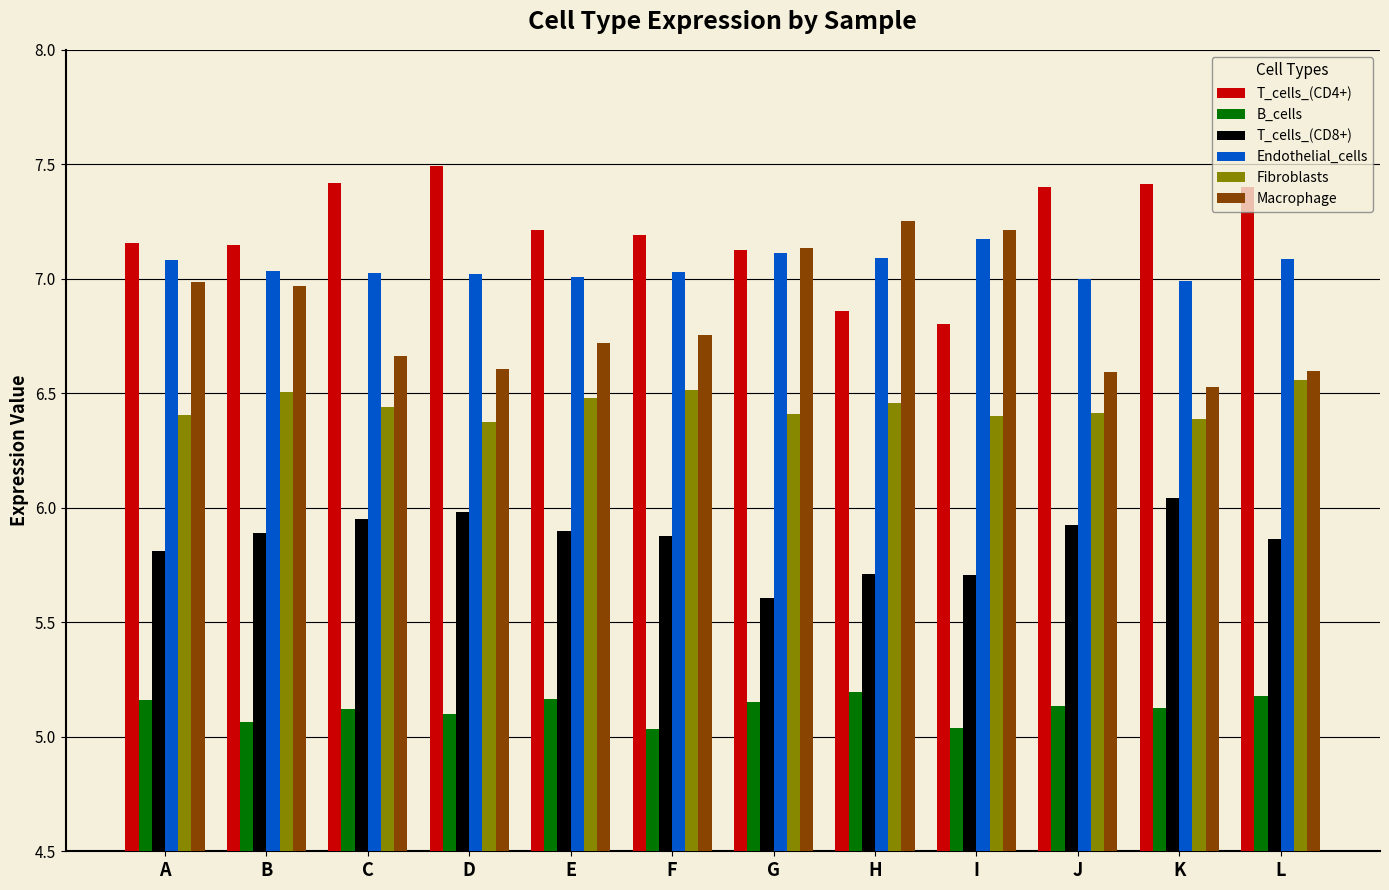

At which label is Macrophage closest to 6?

K